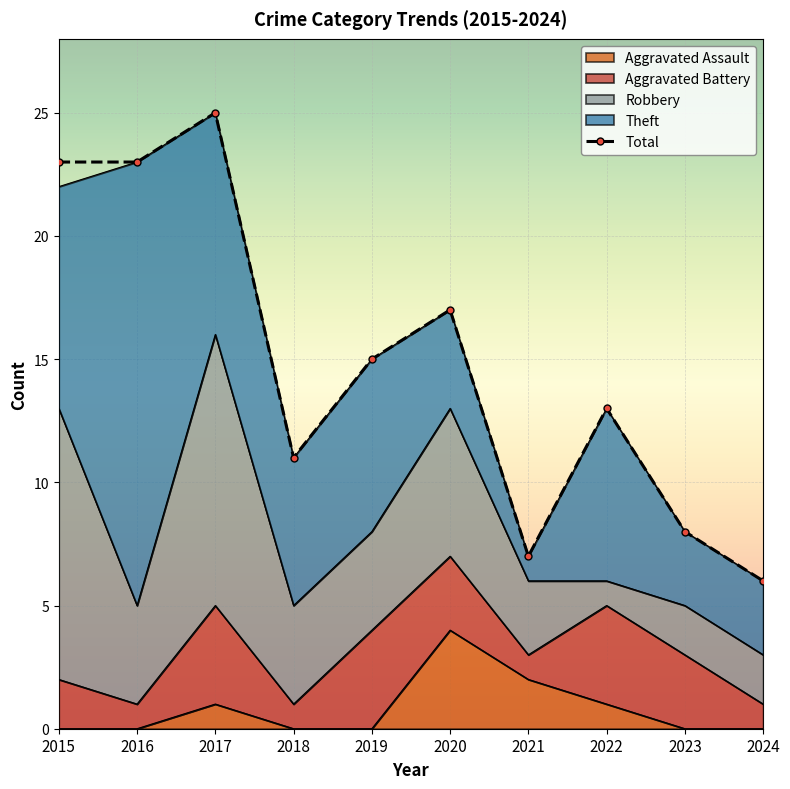

What value does the Total series have at 2022?

13